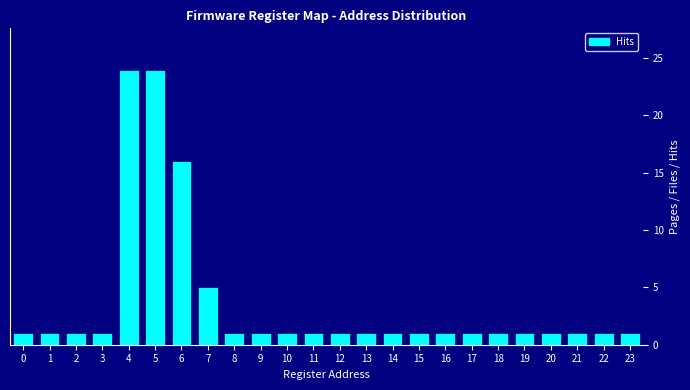

Is it true that the value at 14 is 1?

True